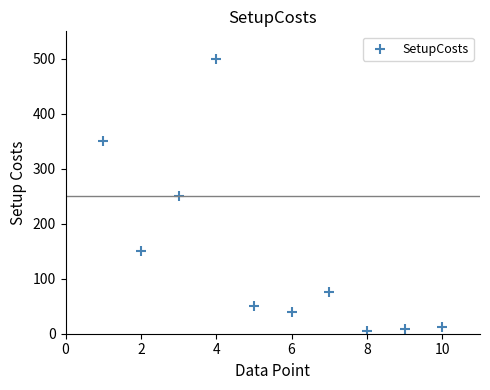

What is the range of Y values (max minus min)?

495.0